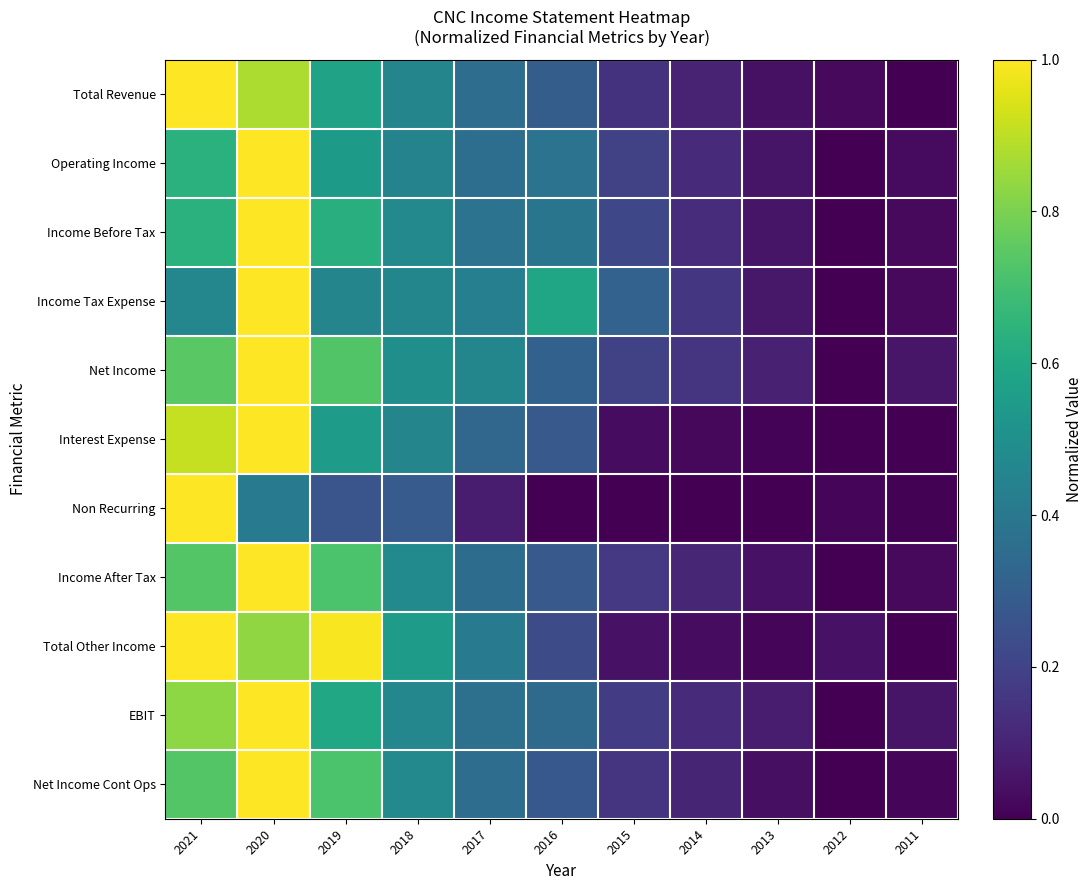

Count the number of data series in this chart.

11